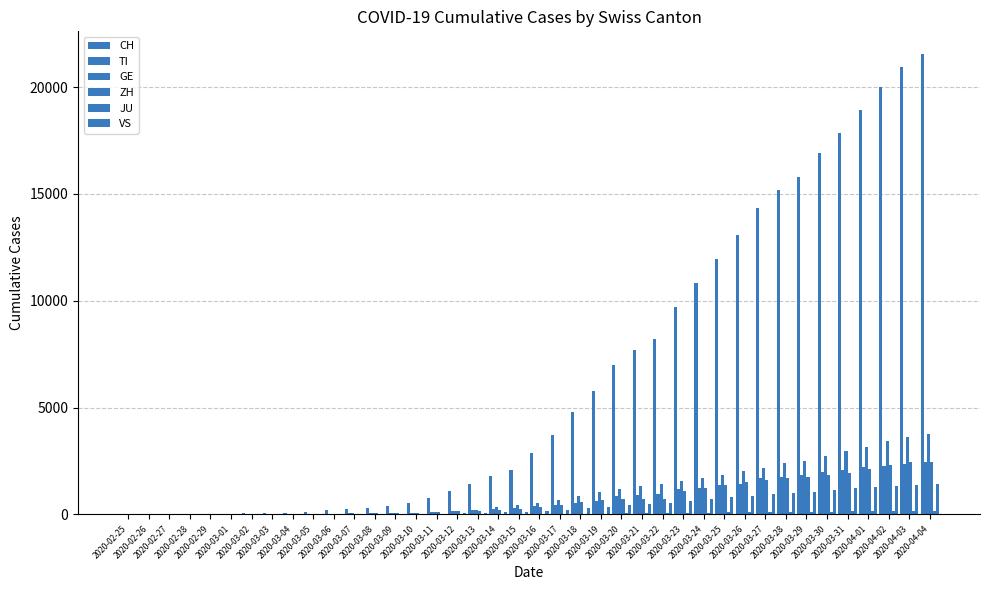

Reading right to left, list all the values displayed in this chart.

CH: 2020-04-04=21535	2020-04-03=20965	2020-04-02=19997	2020-04-01=18908	2020-03-31=17842	2020-03-30=16920	2020-03-29=15798	2020-03-28=15195	2020-03-27=14356	2020-03-26=13054	2020-03-25=11970	2020-03-24=10831	2020-03-23=9727	2020-03-22=8217	2020-03-21=7686	2020-03-20=7005	2020-03-19=5781	2020-03-18=4794	2020-03-17=3710	2020-03-16=2864	2020-03-15=2072	2020-03-14=1795	2020-03-13=1398	2020-03-12=1072	2020-03-11=766	2020-03-10=542	2020-03-09=396	2020-03-08=303	2020-03-07=257	2020-03-06=197	2020-03-05=125	2020-03-04=83	2020-03-03=59	2020-03-02=40	2020-03-01=29	2020-02-29=23	2020-02-28=13	2020-02-27=6	2020-02-26=2	2020-02-25=0
TI: 2020-04-04=2442	2020-04-03=2377	2020-04-02=2271	2020-04-01=2195	2020-03-31=2091	2020-03-30=1962	2020-03-29=1837	2020-03-28=1727	2020-03-27=1688	2020-03-26=1401	2020-03-25=1354	2020-03-24=1209	2020-03-23=1162	2020-03-22=945	2020-03-21=916	2020-03-20=849	2020-03-19=638	2020-03-18=511	2020-03-17=426	2020-03-16=368	2020-03-15=293	2020-03-14=265	2020-03-13=206	2020-03-12=163	2020-03-11=108	2020-03-10=75	2020-03-09=61	2020-03-08=49	2020-03-07=41	2020-03-06=28	2020-03-05=25	2020-03-04=13	2020-03-03=8	2020-03-02=4	2020-03-01=2	2020-02-29=2	2020-02-28=1	2020-02-27=1	2020-02-26=1	2020-02-25=0
GE: 2020-04-04=3753	2020-04-03=3621	2020-04-02=3420	2020-04-01=3137	2020-03-31=2958	2020-03-30=2721	2020-03-29=2505	2020-03-28=2393	2020-03-27=2190	2020-03-26=2033	2020-03-25=1837	2020-03-24=1699	2020-03-23=1582	2020-03-22=1430	2020-03-21=1331	2020-03-20=1194	2020-03-19=1027	2020-03-18=848	2020-03-17=692	2020-03-16=544	2020-03-15=423	2020-03-14=340	2020-03-13=222	2020-03-12=150	2020-03-11=109	2020-03-10=76	2020-03-09=56	2020-03-08=40	2020-03-07=38	2020-03-06=25	2020-03-05=17	2020-03-04=14	2020-03-03=13	2020-03-02=10	2020-03-01=9	2020-02-29=8	2020-02-28=4	2020-02-27=1	2020-02-26=1	2020-02-25=0
ZH: 2020-04-04=2466	2020-04-03=2433	2020-04-02=2305	2020-04-01=2141	2020-03-31=1952	2020-03-30=1861	2020-03-29=1735	2020-03-28=1703	2020-03-27=1629	2020-03-26=1502	2020-03-25=1370	2020-03-24=1223	2020-03-23=1075	2020-03-22=711	2020-03-21=711	2020-03-20=711	2020-03-19=679	2020-03-18=568	2020-03-17=429	2020-03-16=326	2020-03-15=250	2020-03-14=218	2020-03-13=163	2020-03-12=140	2020-03-11=101	2020-03-10=62	2020-03-09=49	2020-03-08=40	2020-03-07=34	2020-03-06=29	2020-03-05=23	2020-03-04=15	2020-03-03=13	2020-03-02=10	2020-03-01=7	2020-02-29=6	2020-02-28=2	2020-02-27=2	2020-02-26=0	2020-02-25=0
JU: 2020-04-04=154	2020-04-03=149	2020-04-02=149	2020-04-01=145	2020-03-31=140	2020-03-30=128	2020-03-29=127	2020-03-28=119	2020-03-27=114	2020-03-26=100	2020-03-25=92	2020-03-24=82	2020-03-23=69	2020-03-22=61	2020-03-21=54	2020-03-20=44	2020-03-19=36	2020-03-18=32	2020-03-17=29	2020-03-16=25	2020-03-15=19	2020-03-14=18	2020-03-13=17	2020-03-12=12	2020-03-11=7	2020-03-10=7	2020-03-09=7	2020-03-08=5	2020-03-07=5	2020-03-06=4	2020-03-05=4	2020-03-04=2	2020-03-03=2	2020-03-02=1	2020-03-01=1	2020-02-29=1	2020-02-28=1	2020-02-27=0	2020-02-26=0	2020-02-25=0
VS: 2020-04-04=1416	2020-04-03=1383	2020-04-02=1334	2020-04-01=1282	2020-03-31=1211	2020-03-30=1144	2020-03-29=1055	2020-03-28=1017	2020-03-27=968	2020-03-26=874	2020-03-25=793	2020-03-24=728	2020-03-23=628	2020-03-22=535	2020-03-21=498	2020-03-20=436	2020-03-19=349	2020-03-18=312	2020-03-17=225	2020-03-16=172	2020-03-15=115	2020-03-14=98	2020-03-13=76	2020-03-12=53	2020-03-11=30	2020-03-10=22	2020-03-09=17	2020-03-08=12	2020-03-07=7	2020-03-06=6	2020-03-05=5	2020-03-04=4	2020-03-03=3	2020-03-02=3	2020-03-01=2	2020-02-29=1	2020-02-28=1	2020-02-27=0	2020-02-26=0	2020-02-25=0